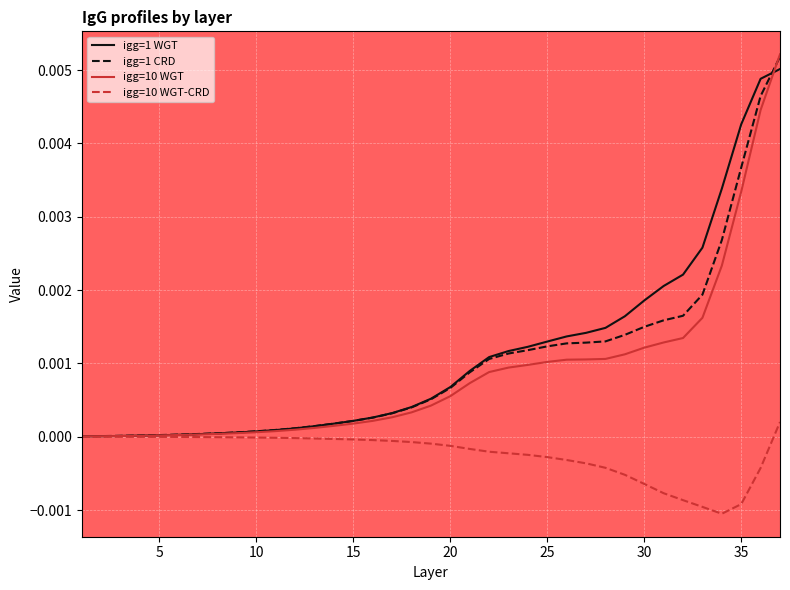

Which series has the widest spread of values?

igg=10 WGT